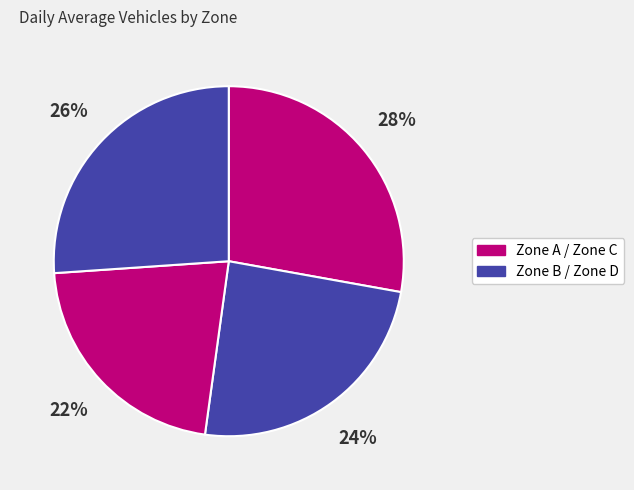

How many segments does this pie chart have?

4